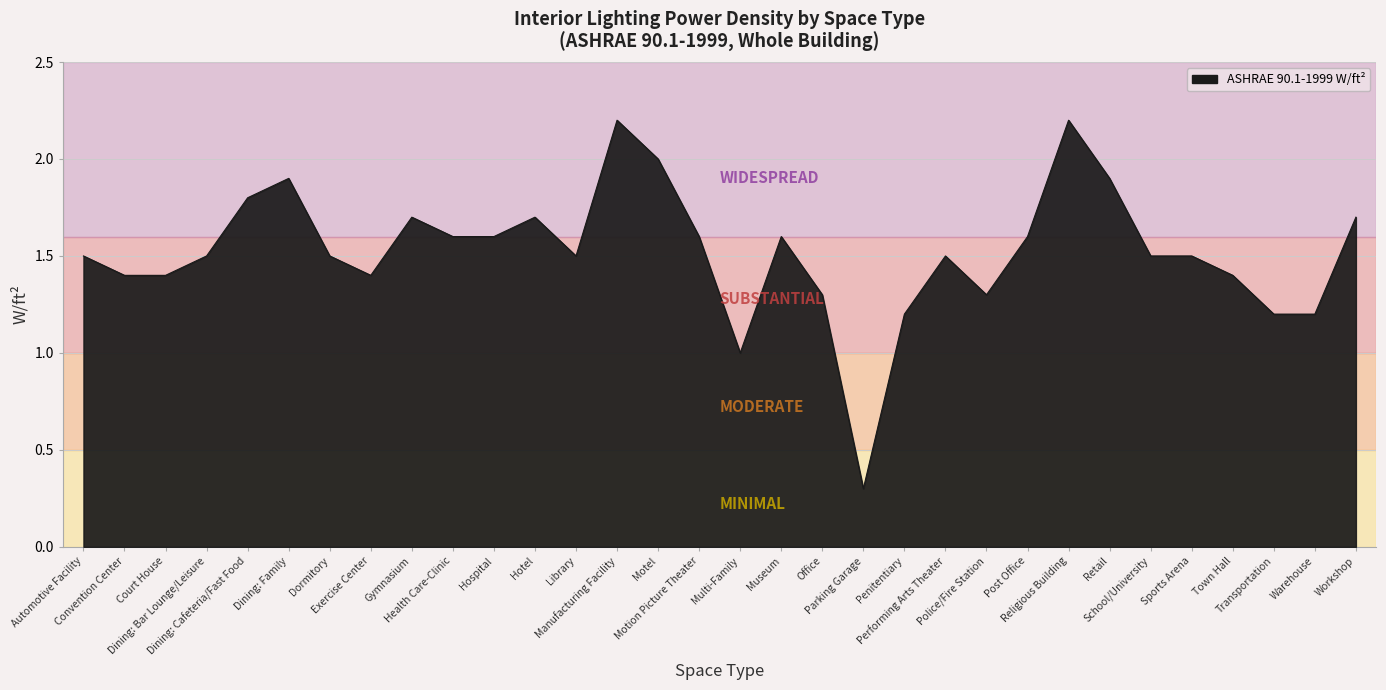

What is the difference between the maximum and minimum values?

1.9